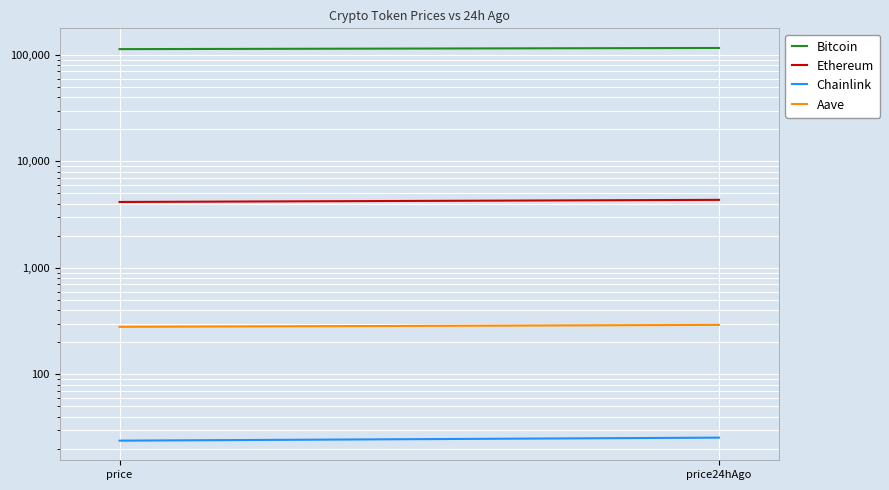

Reading left to right, transcribe all the data shown in this chart.

Bitcoin: price=113432.0	price24hAgo=116311.0
Ethereum: price=4161.0	price24hAgo=4354.6
Chainlink: price=23.8	price24hAgo=25.4
Aave: price=279.4	price24hAgo=291.5